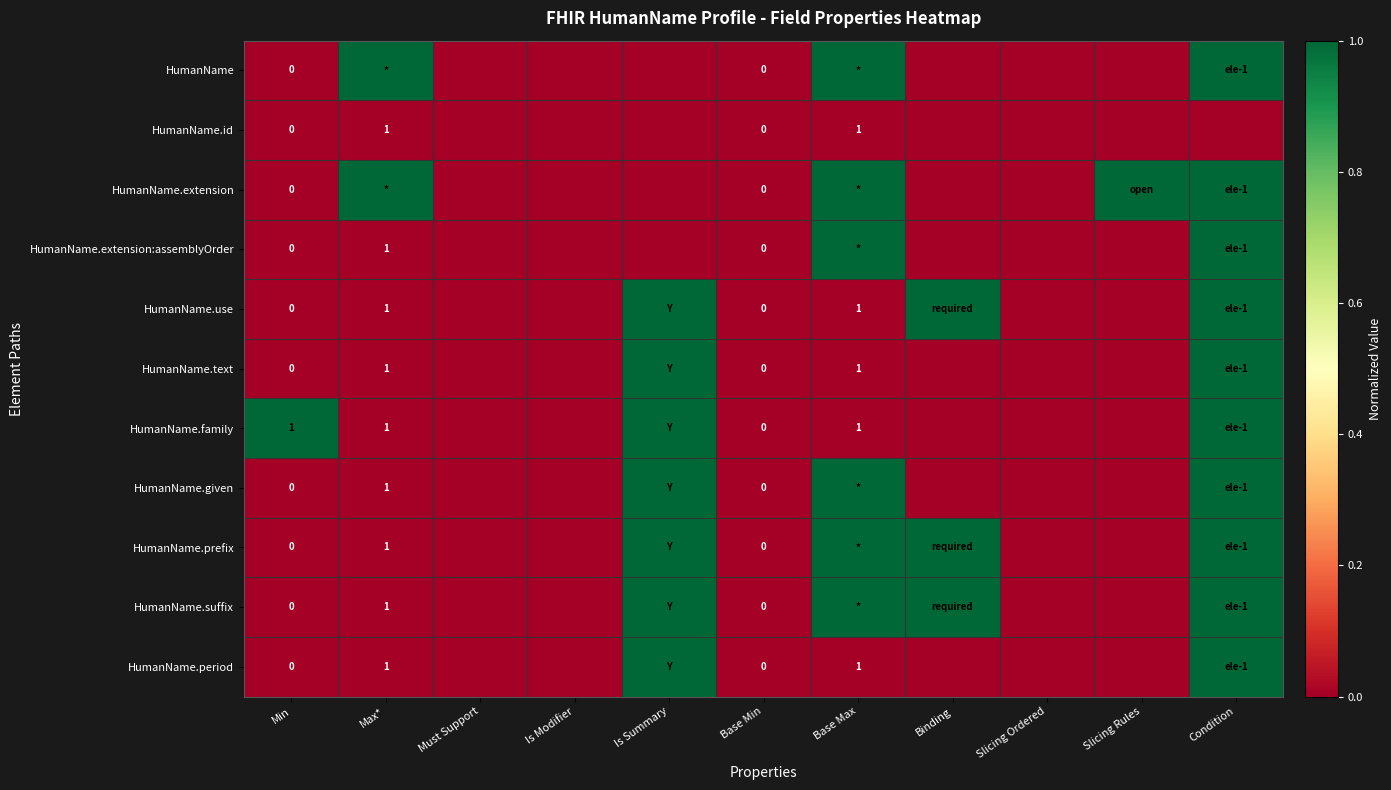

Rank the categories by HumanName value from lowest to highest.

Min, Must Support, Is Modifier, Is Summary, Base Min, Binding, Slicing Ordered, Slicing Rules, Max*, Base Max, Condition